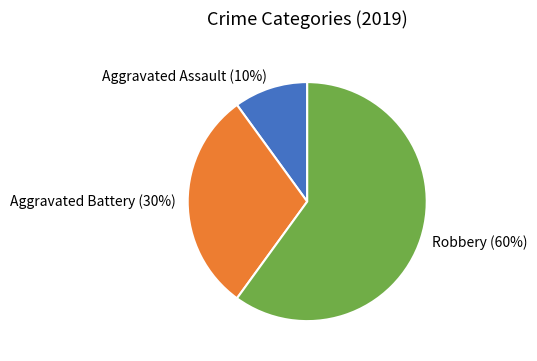

Between Aggravated Battery (30%) and Aggravated Assault (10%), which is larger?

Aggravated Battery (30%)